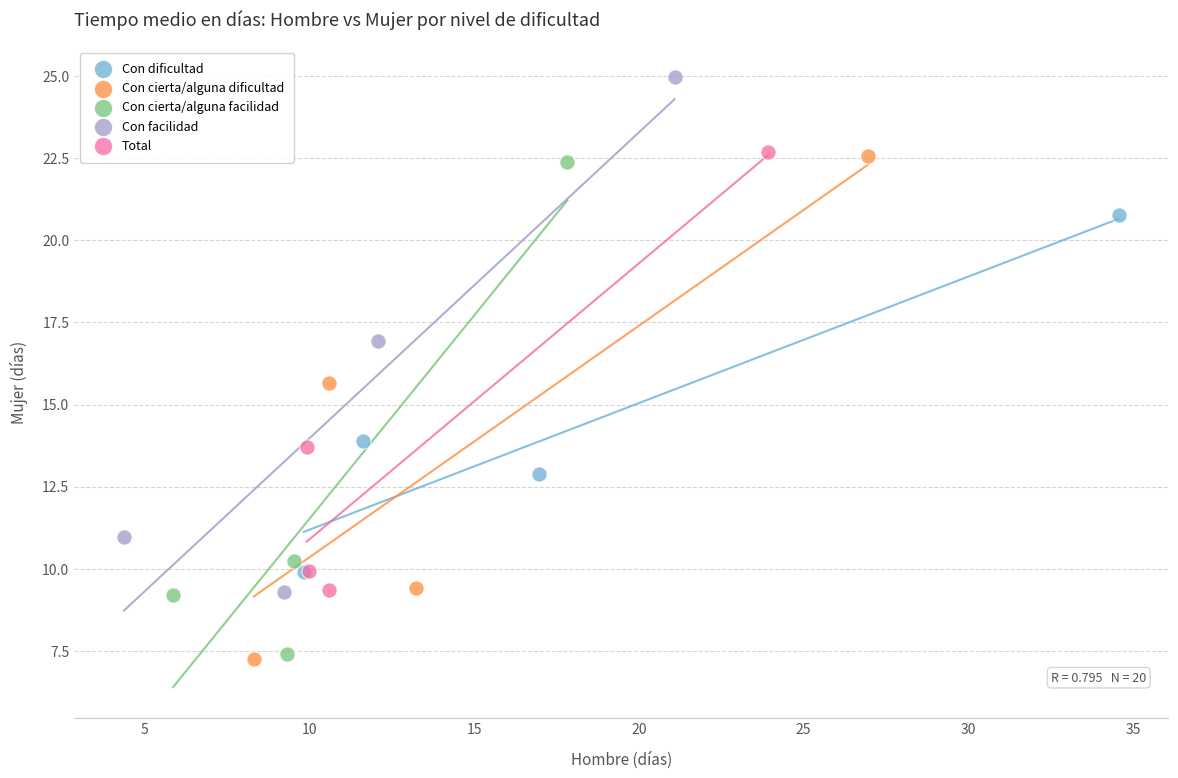

Which series reaches the maximum Y coordinate?

Con facilidad